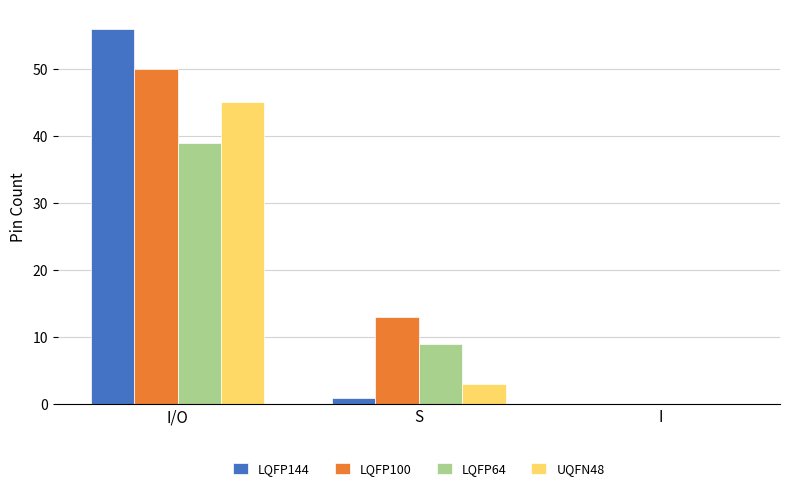

What is the sum of all LQFP100 values?

63